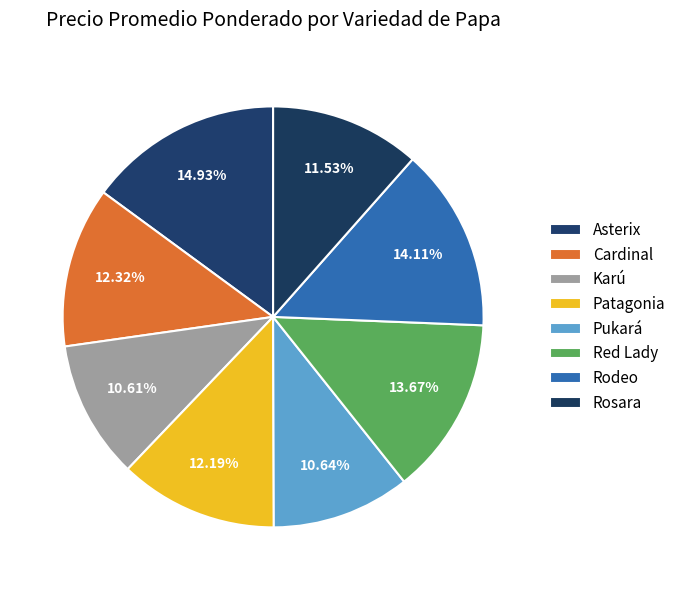

Count the number of slices in the pie.

8